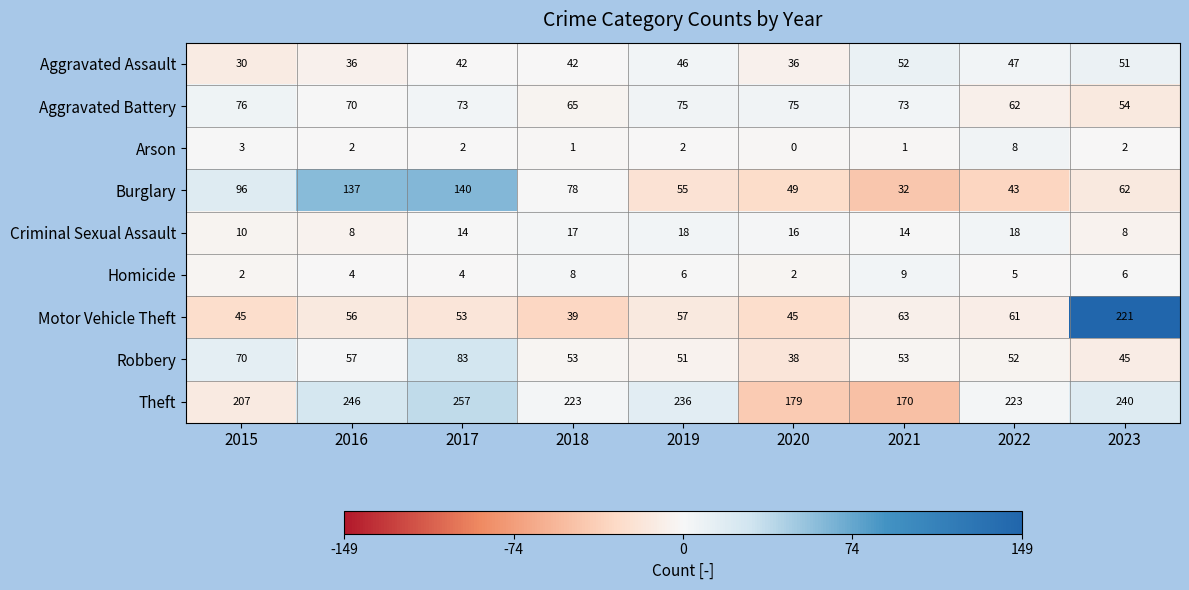

What is the minimum value shown in the chart?

0